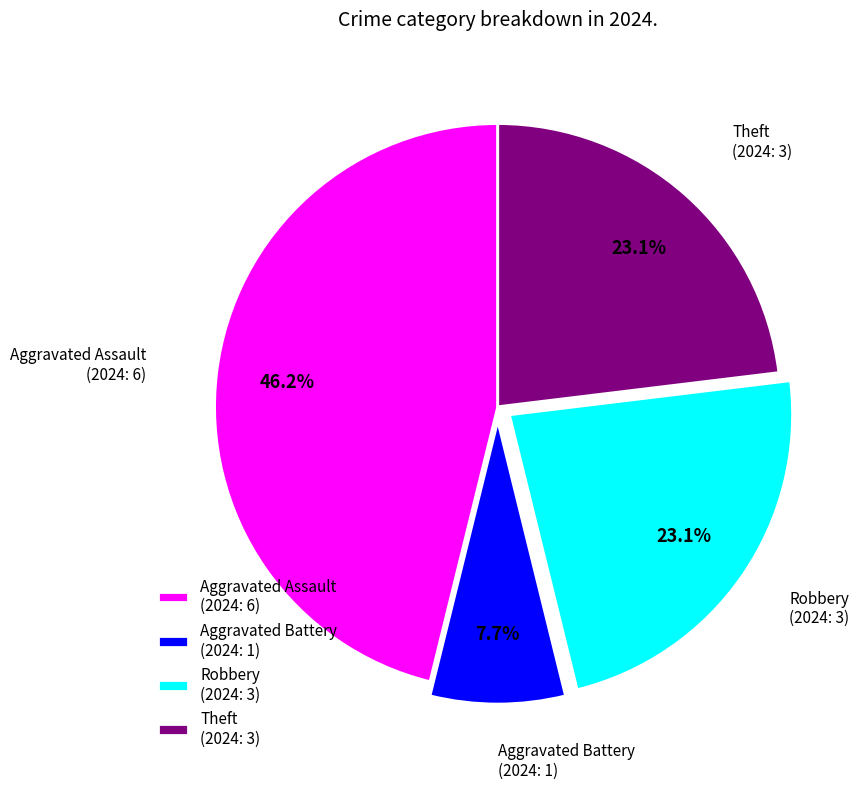

Does Aggravated Battery represent more than half of the total?

No